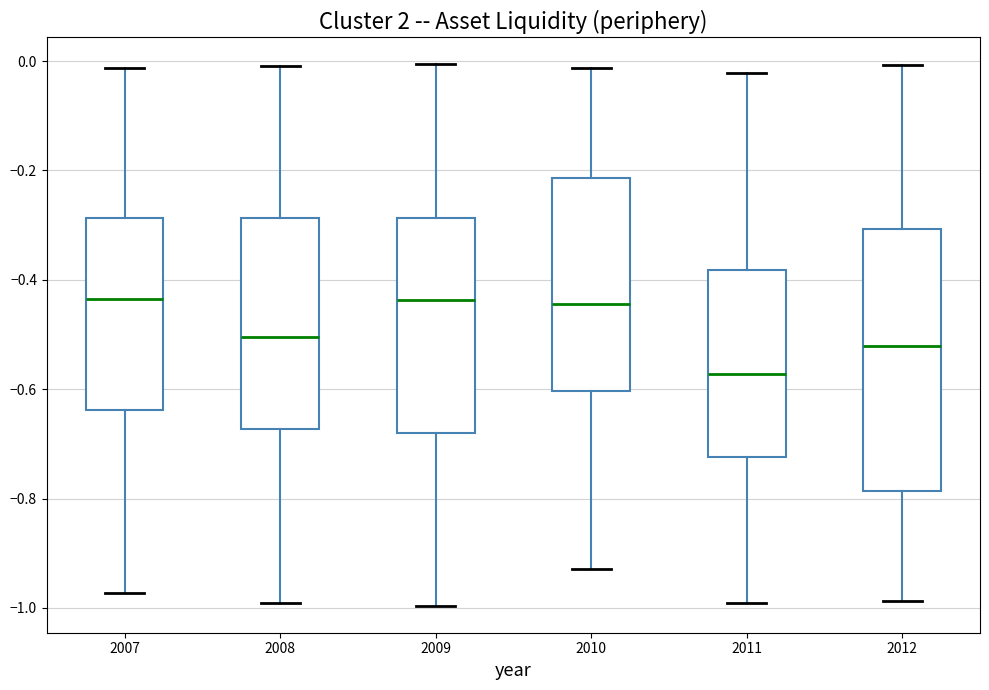

Where is the lower edge of the box at x = 2010 on the y-axis? The values are not printed on the chart, so give them approximately, as read against the axis.

-0.60